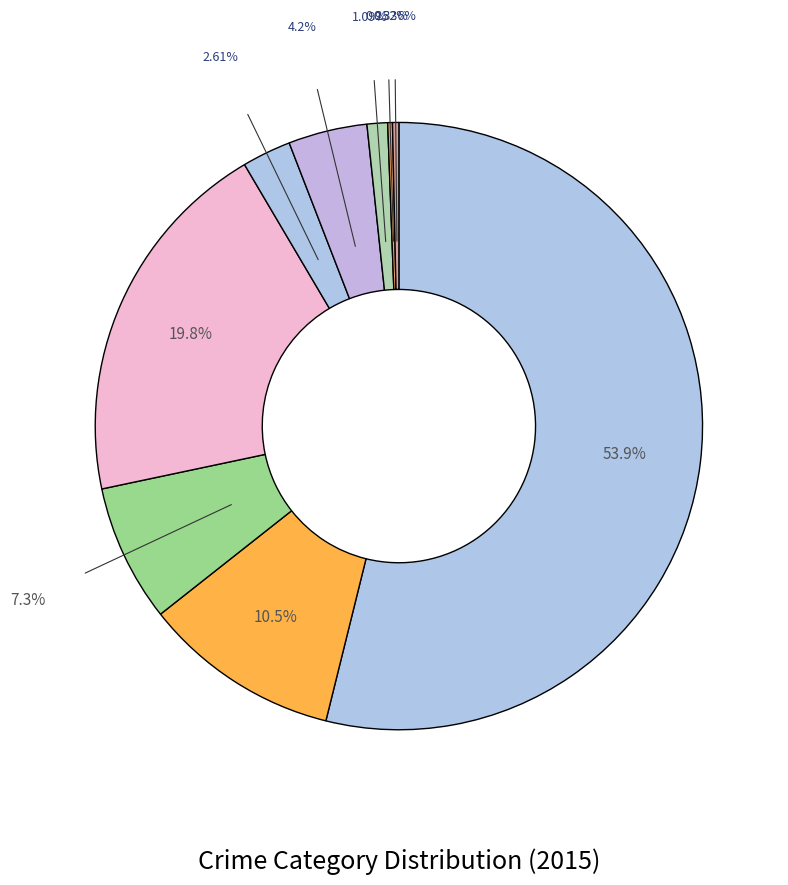

To the nearest percent, what is the average slice percentage?

11%